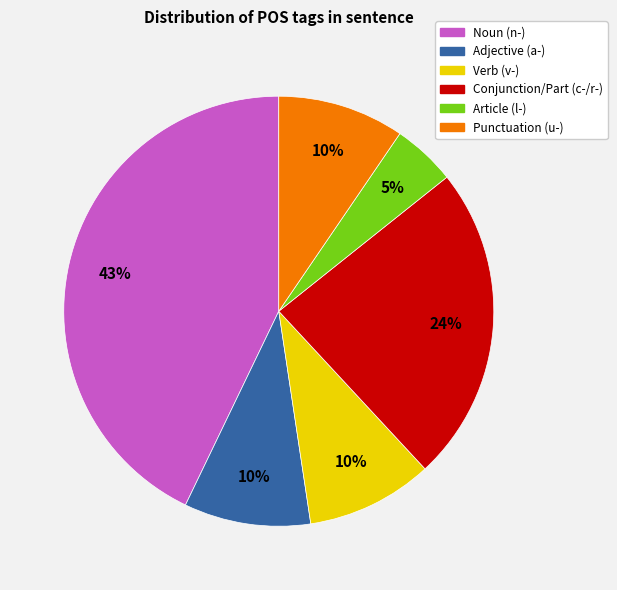

How many slices are in this pie chart?

6